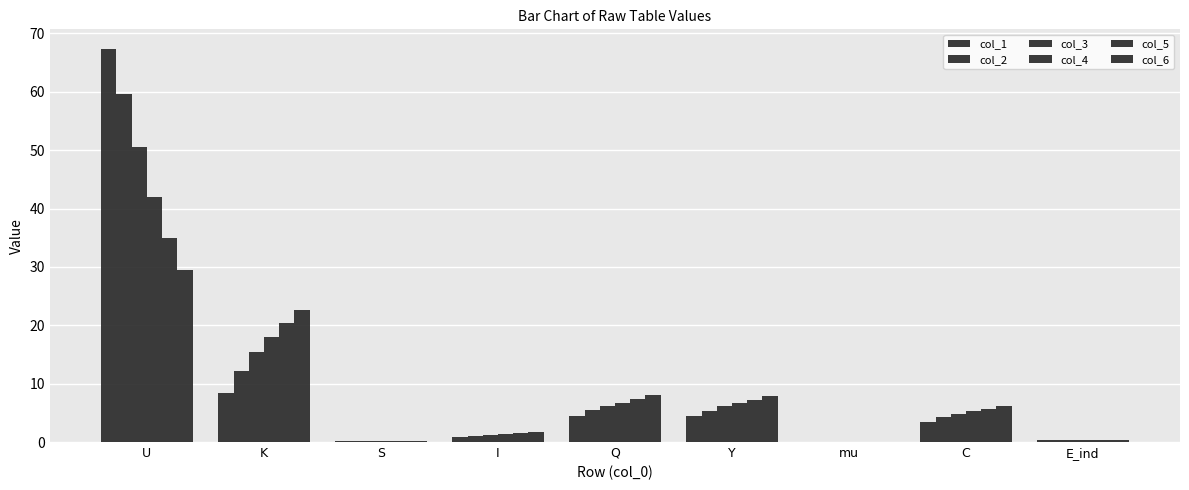

Which series has the largest total across all categories?

col_1